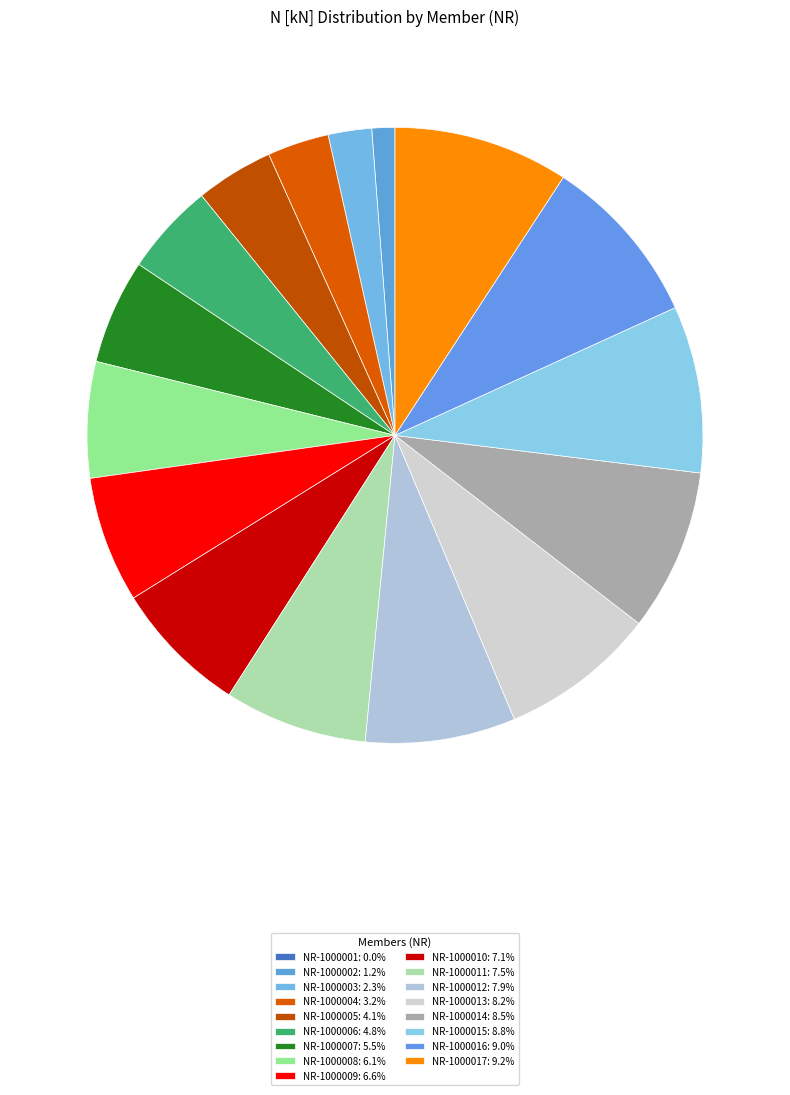

To the nearest percent, what is the average slice percentage?

6%